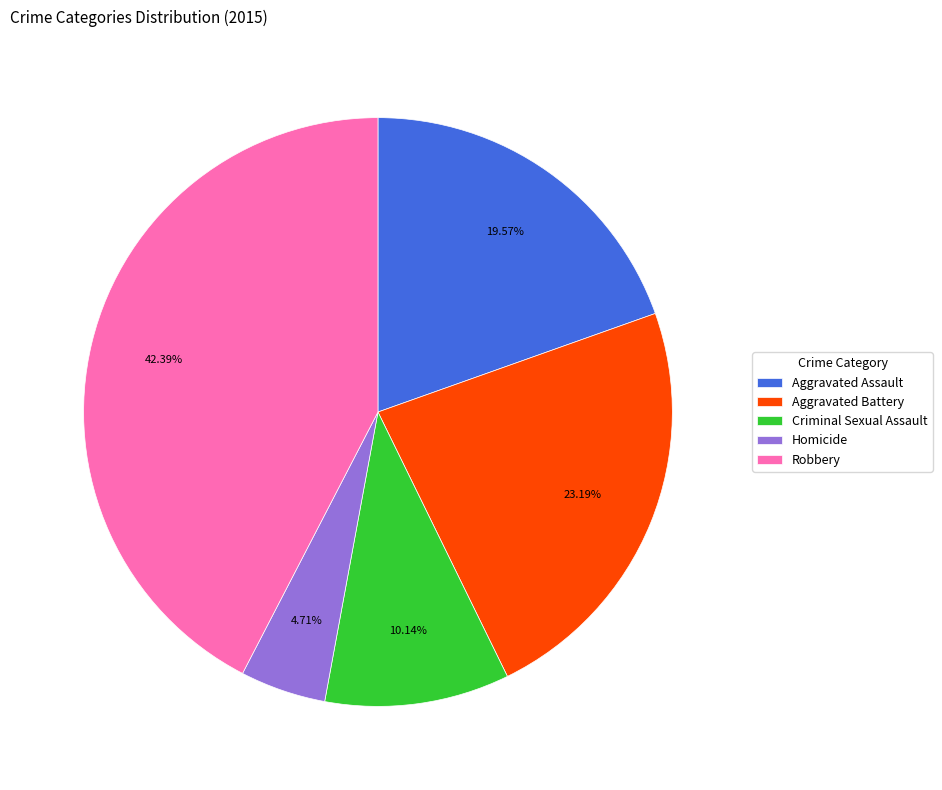

True or false: Criminal Sexual Assault accounts for 10% of the total.

True